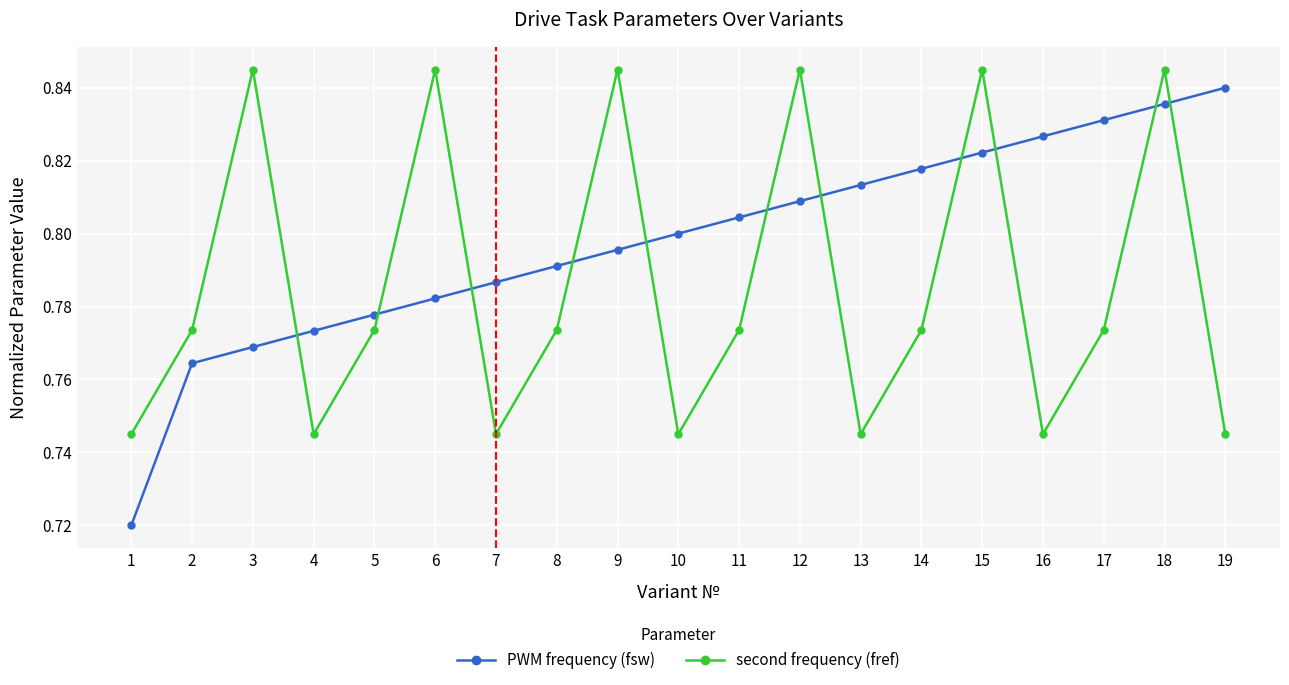

What is the sum of the second frequency (fref) values at 13 and 19?

1.5